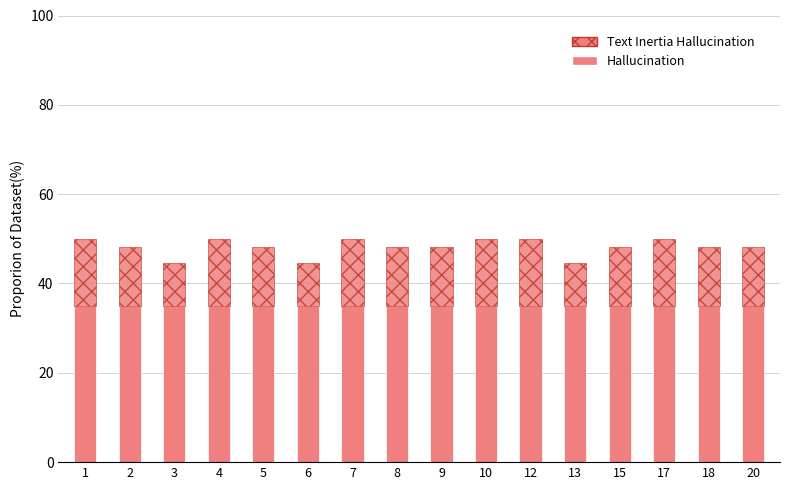

Is it true that Hallucination equals 11.7 at 9?

False